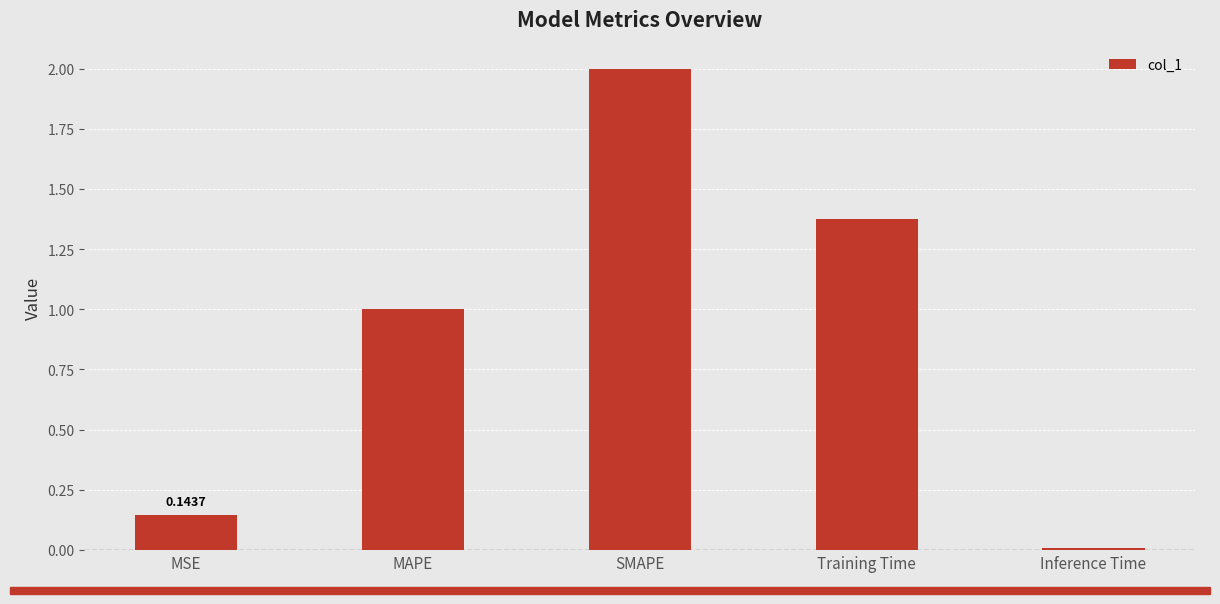

Between MSE and SMAPE, which is larger?

SMAPE